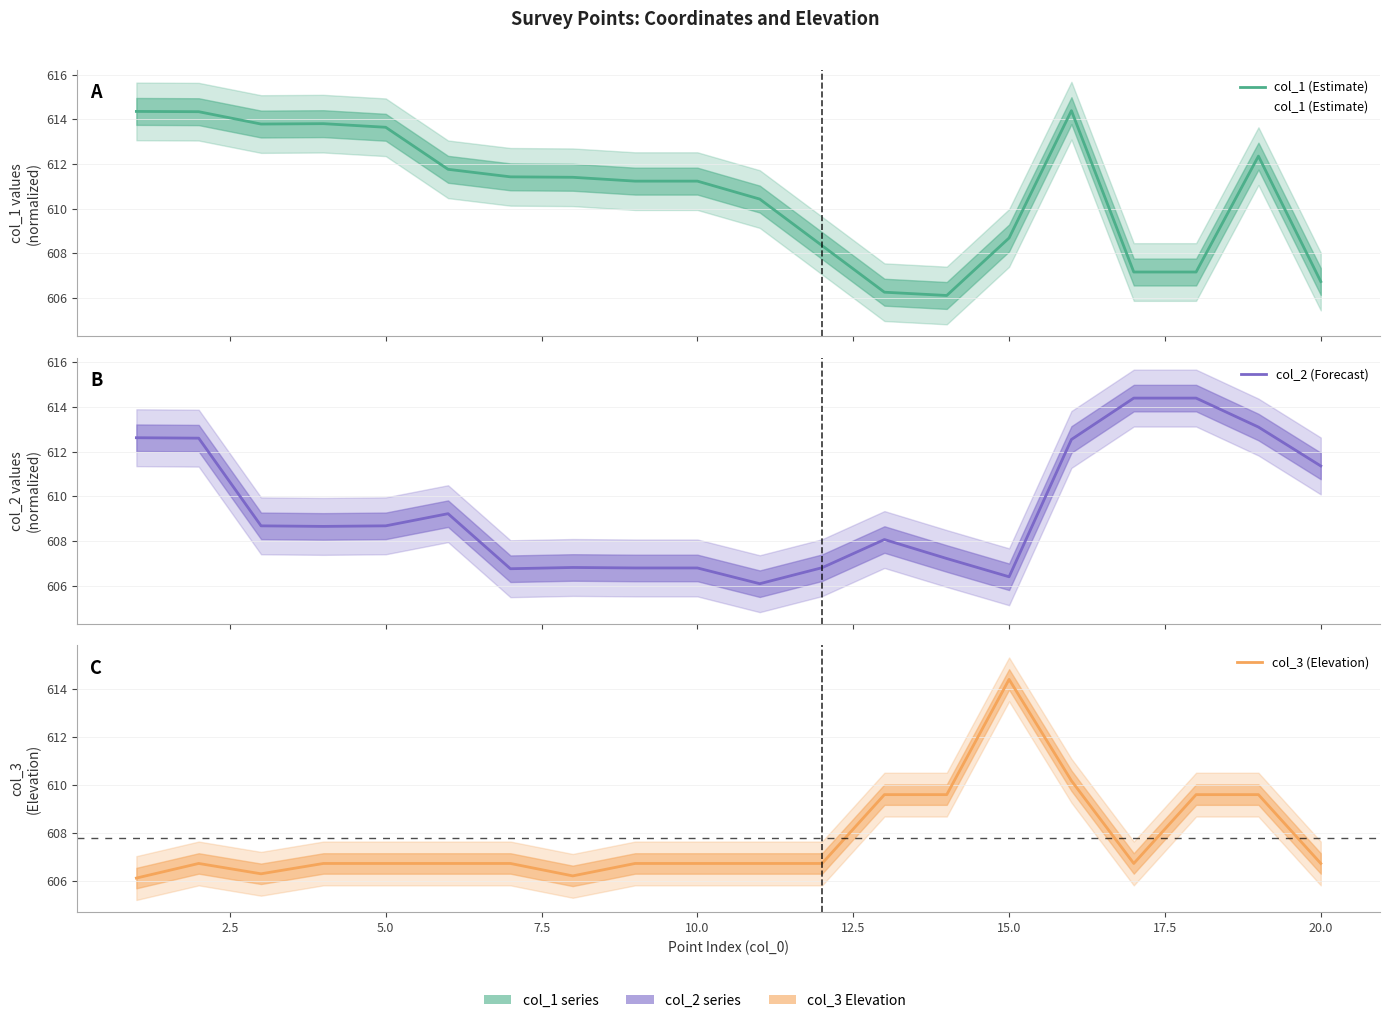

True or false: col_3 (Elevation) has more than 0 interior local peaks.

True